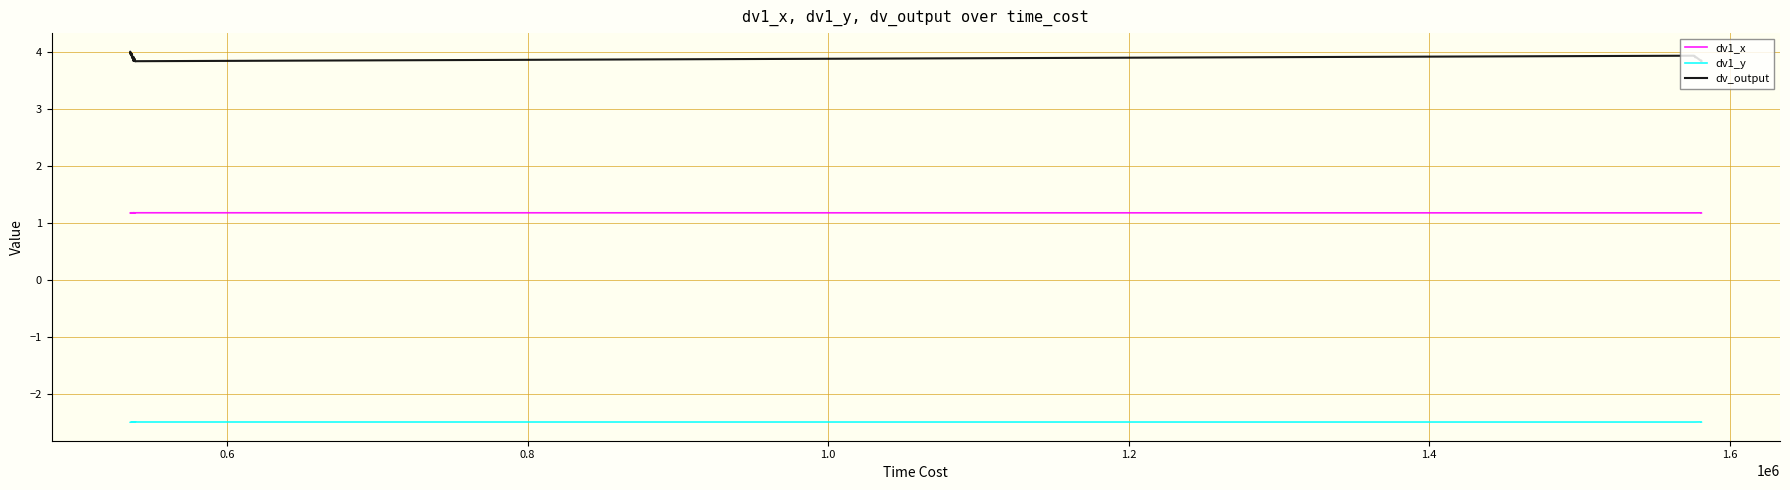

How many lines are shown in the chart?

3